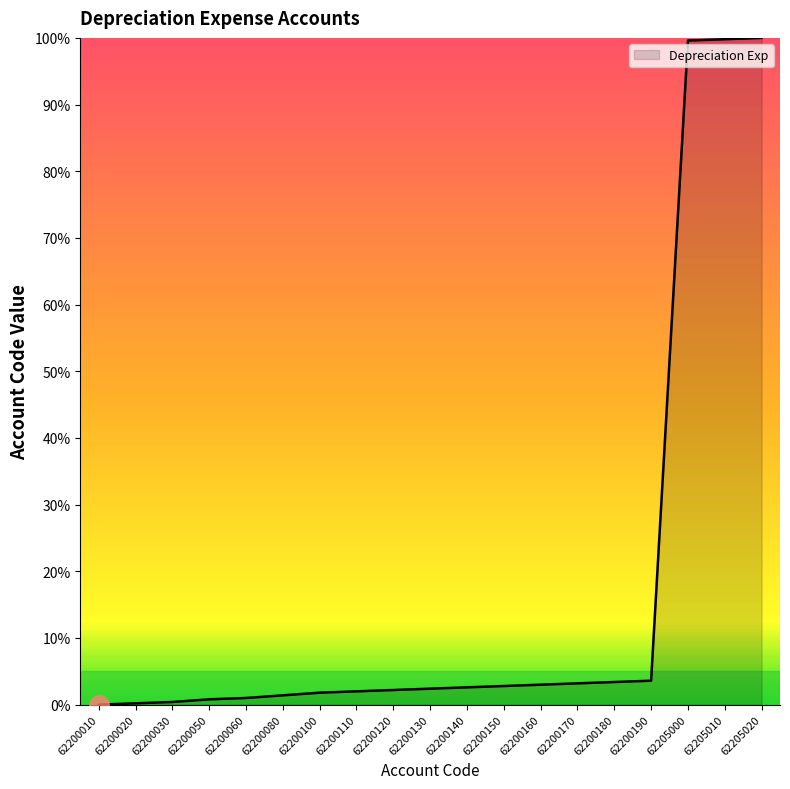

The chart shows a value of 100.0 at 62205020. True or false?

True